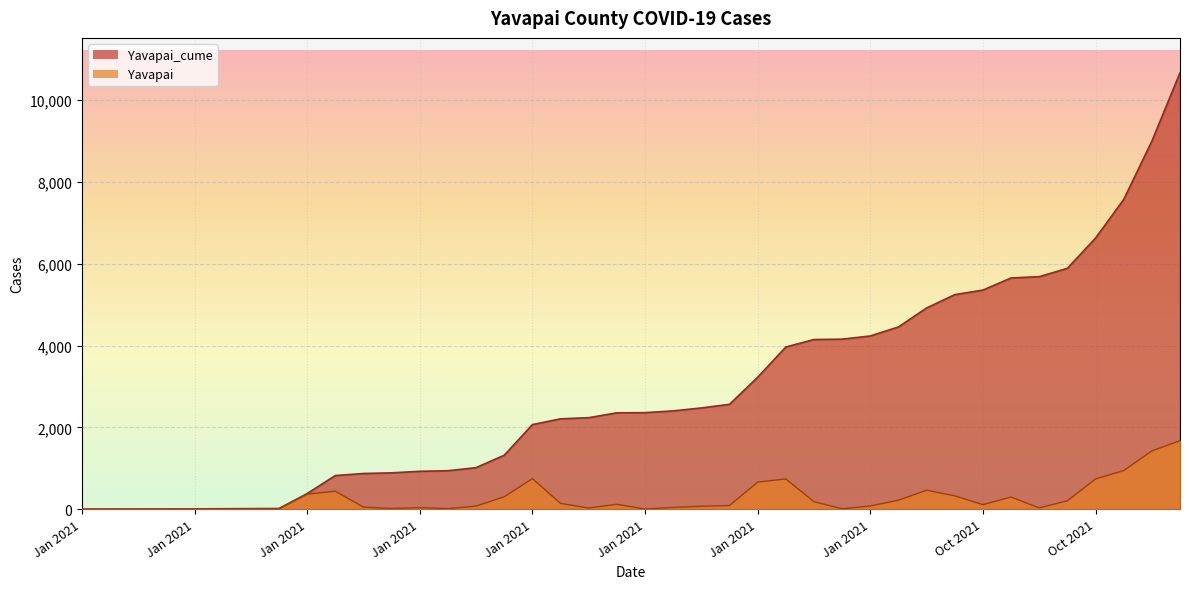

What is the maximum value shown in the chart?

10665